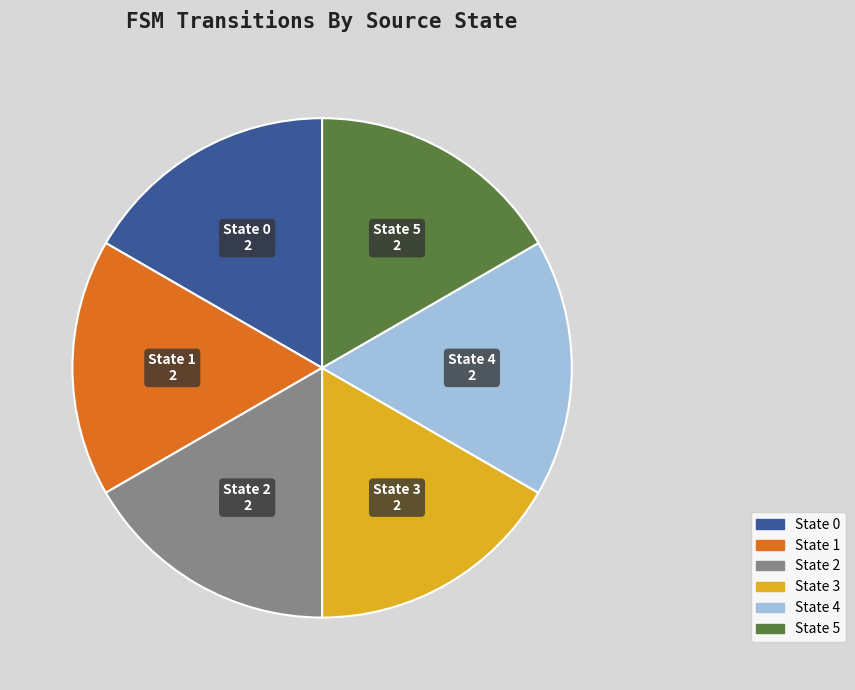

Is there a majority slice in this chart?

No